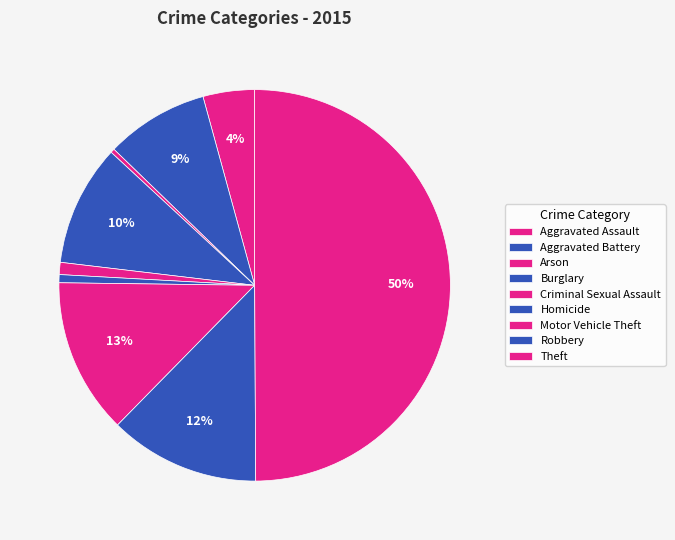

Count the number of slices in the pie.

9